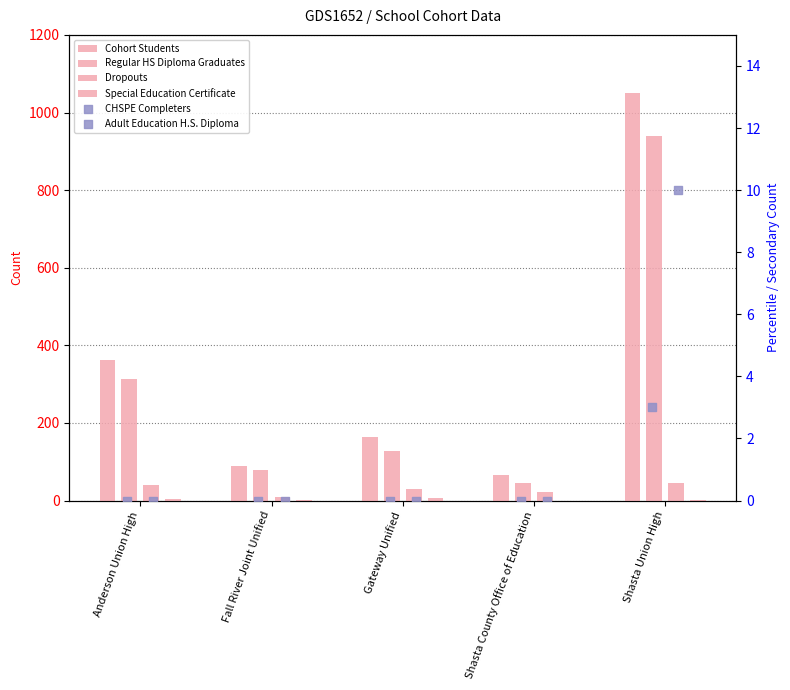

Which series contains the lowest Y value?

Special Education Certificate